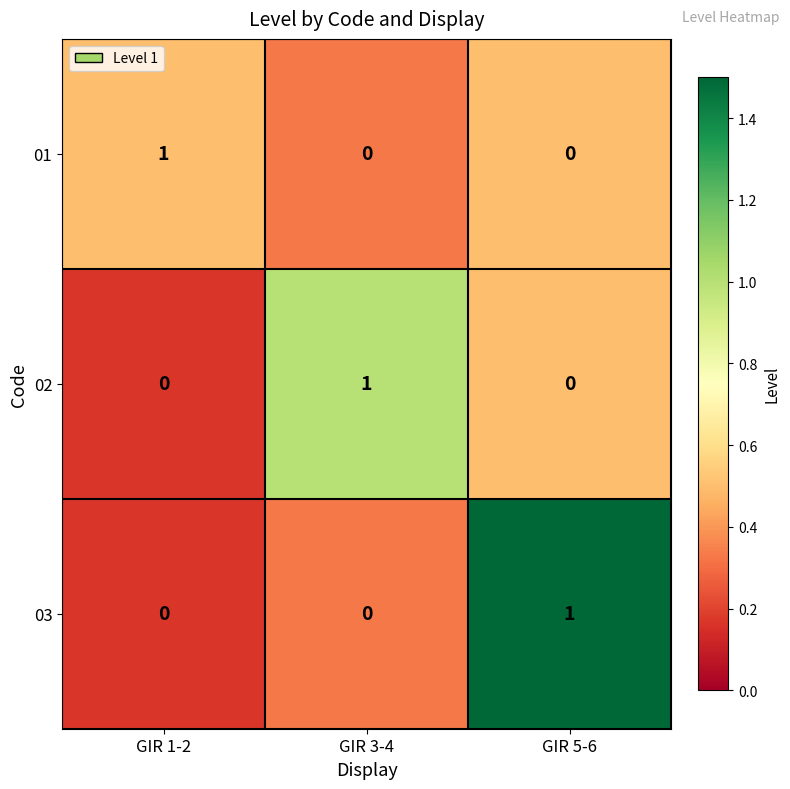

Count the number of data series in this chart.

3